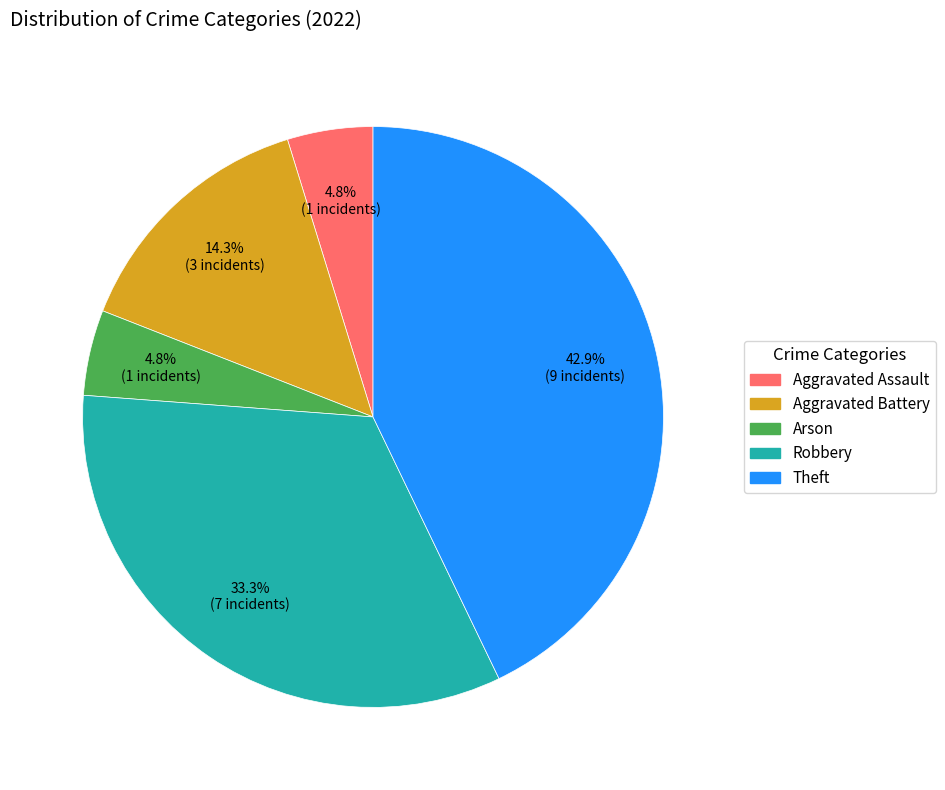

What is the ratio of the value at Aggravated Battery to the value at Arson?

3.0